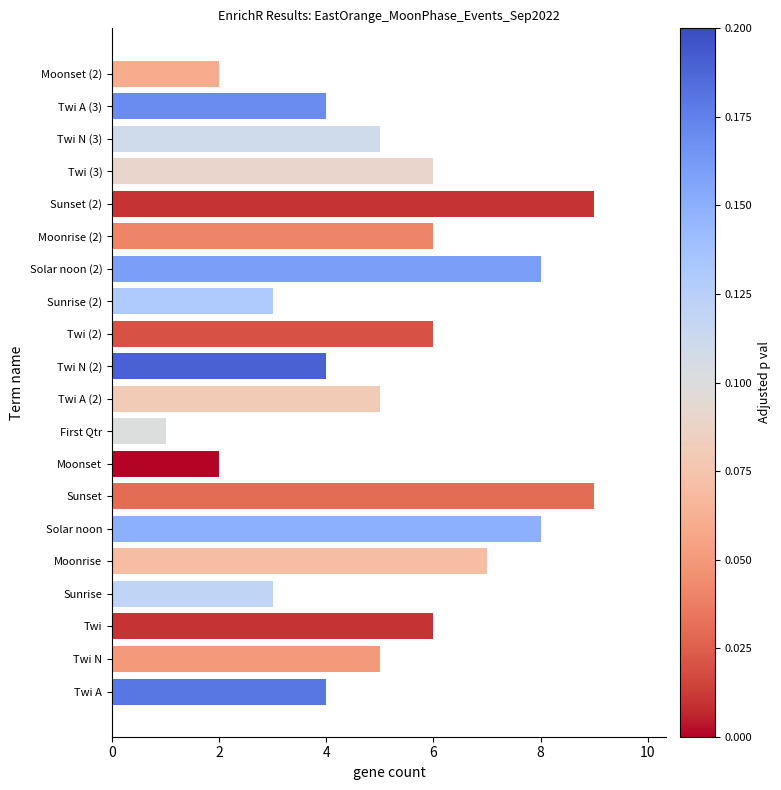

The chart shows a value of 8 at Solar noon. True or false?

True